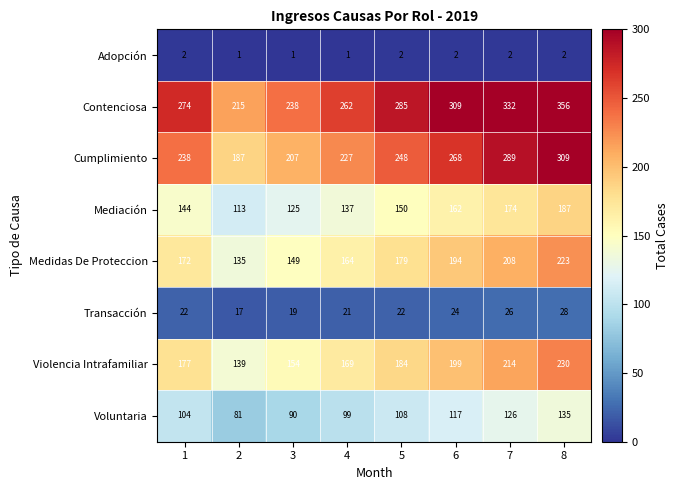

What is the minimum value shown in the chart?

1